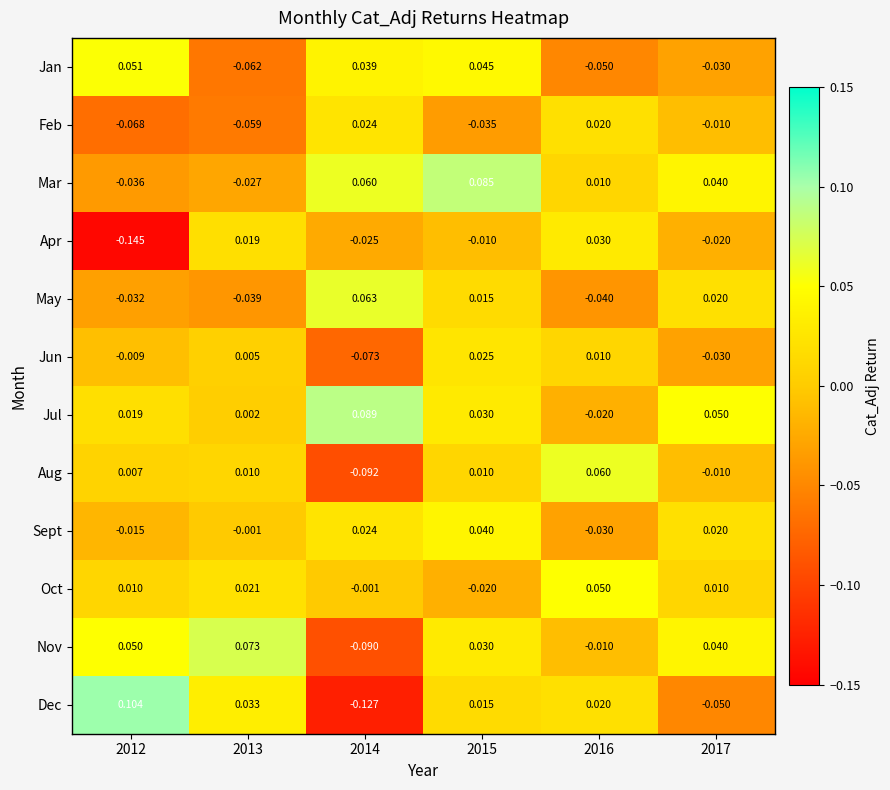

Rank the series by their maximum value, from highest to lowest.

Dec, Jul, Mar, Nov, May, Aug, Jan, Oct, Sept, Apr, Jun, Feb